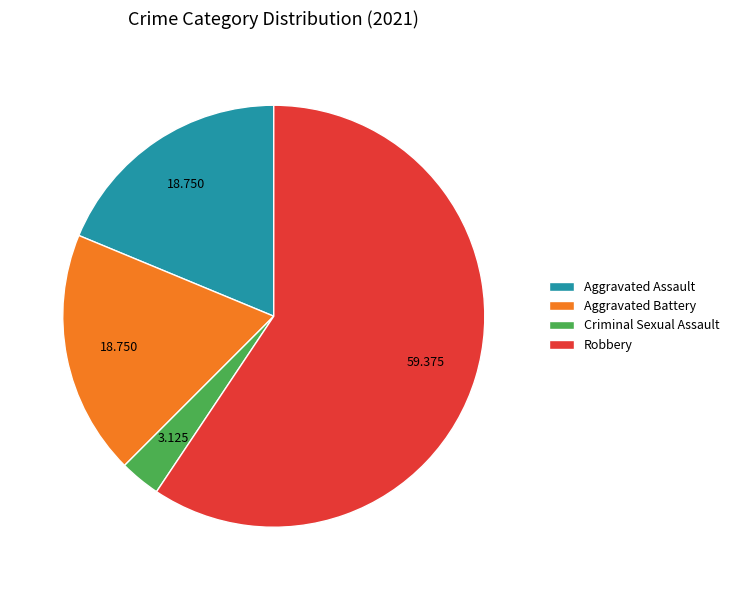

Do Robbery and Aggravated Assault together represent more than half of the pie?

Yes